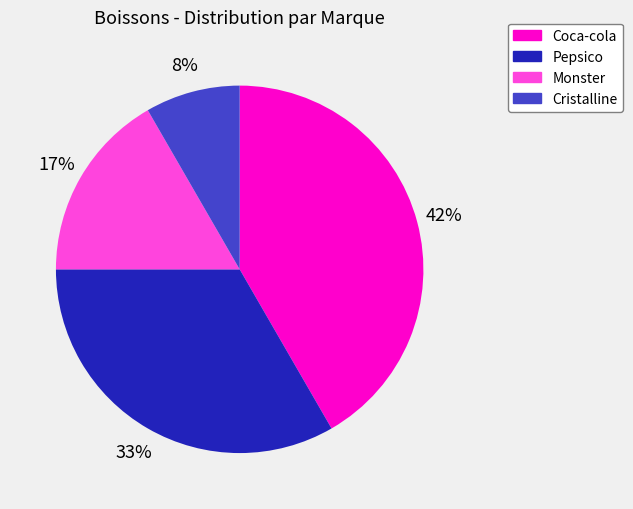

Do Monster and Coca-cola together represent more than half of the pie?

Yes